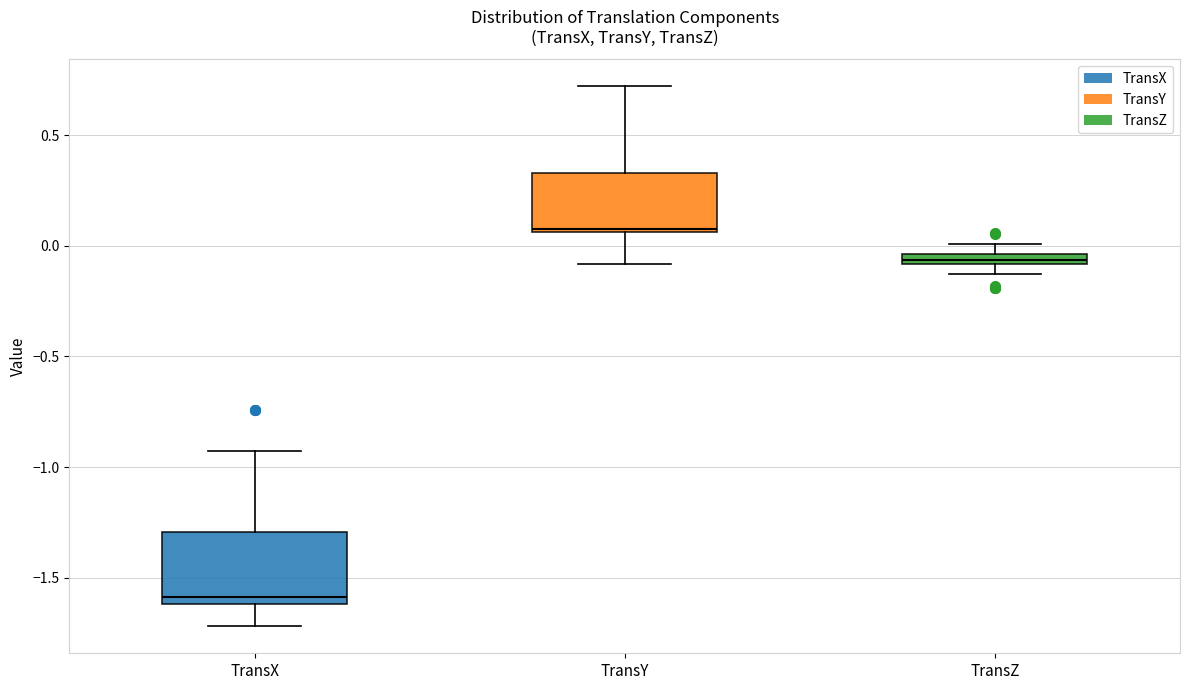

Where does the lower whisker of the box for TransY end on the y-axis? The values are not printed on the chart, so give them approximately, as read against the axis.

-0.10